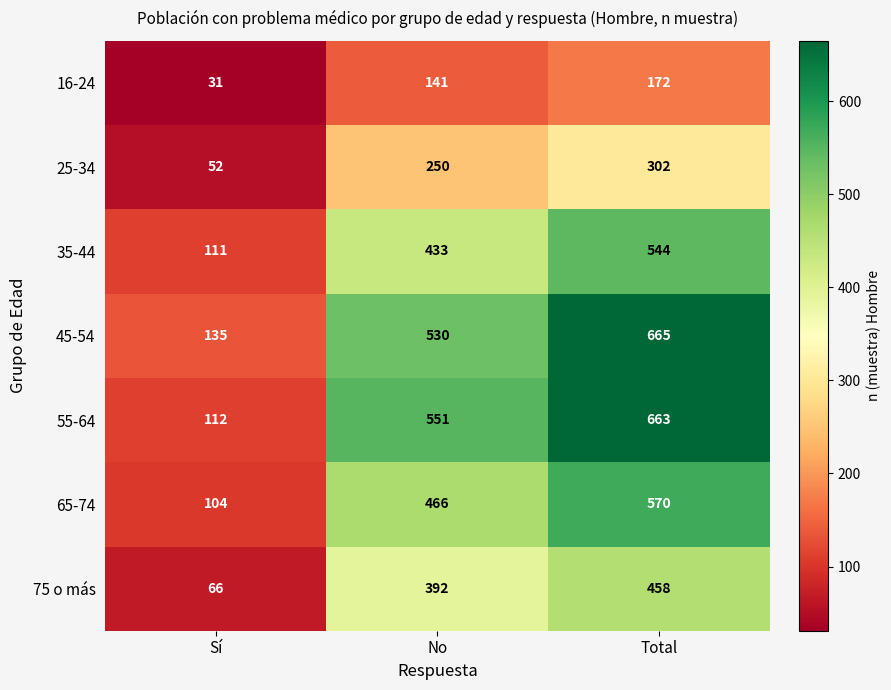

Reading left to right, what are all the values shown in this chart?

16-24: Sí=31	No=141	Total=172
25-34: Sí=52	No=250	Total=302
35-44: Sí=111	No=433	Total=544
45-54: Sí=135	No=530	Total=665
55-64: Sí=112	No=551	Total=663
65-74: Sí=104	No=466	Total=570
75 o más: Sí=66	No=392	Total=458